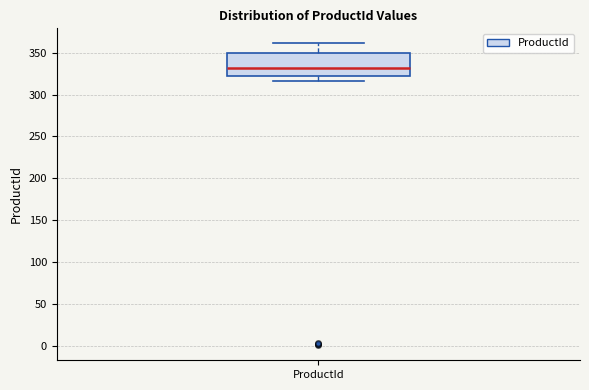

Transcribe this box plot: give where the median line is, the range the box spans, and where the two whiskers end, as read against the y-axis. The values are not printed on the chart, so give them approximately, as read against the axis.

median 330, box 320 to 350, whiskers 315 to 360